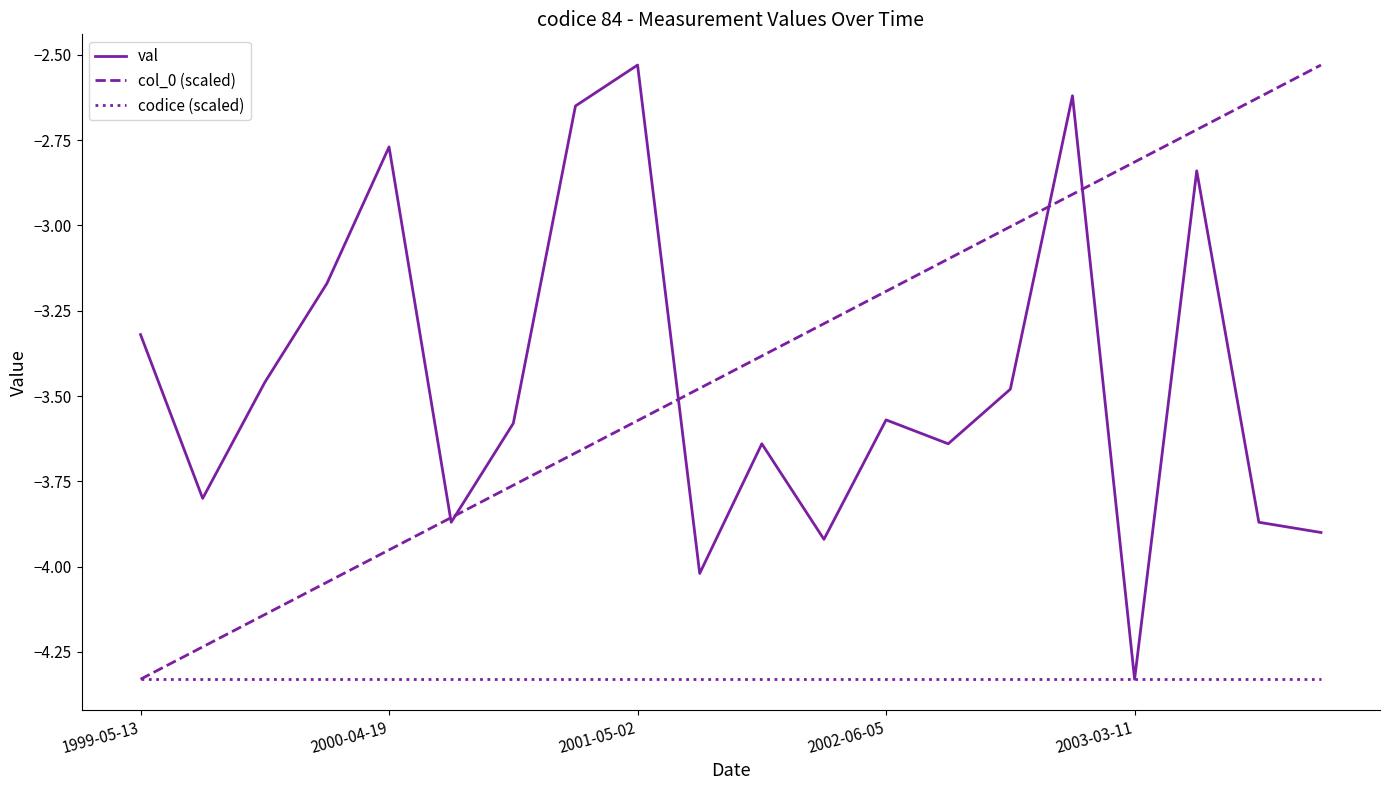

What is the lowest value of the codice (scaled) series?

-4.3